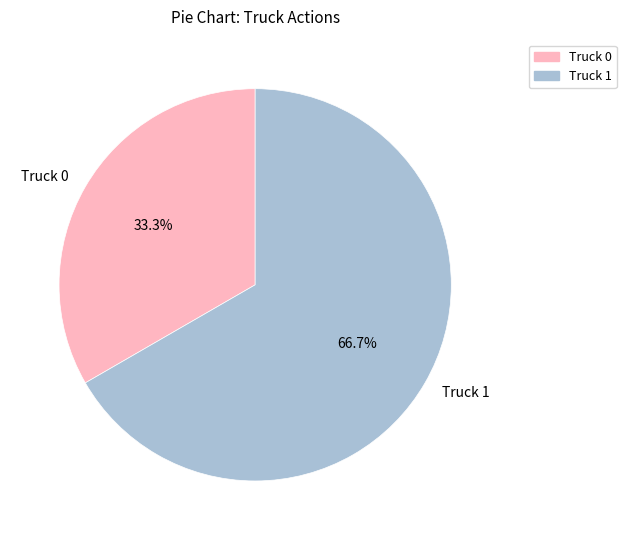

What percentage do Truck 1 and Truck 0 together represent?

100.0%